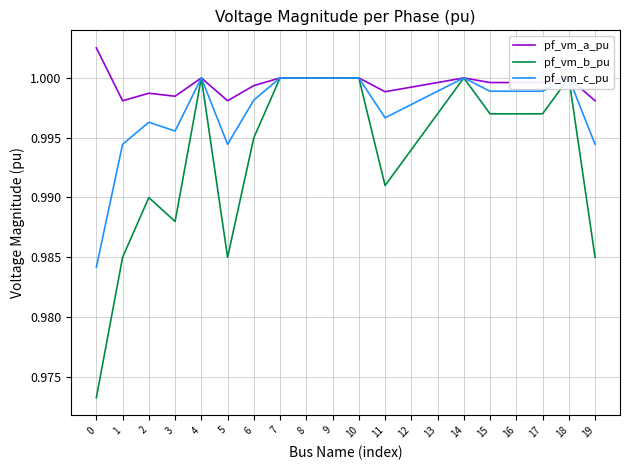

The value of pf_vm_c_pu at 5 is 1.4. True or false?

False